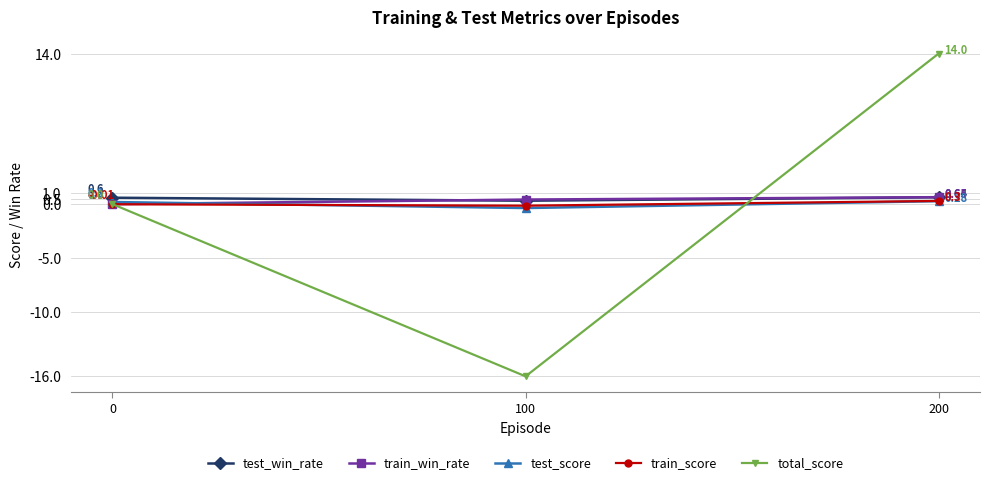

What is the total value across all series at 0?

0.8